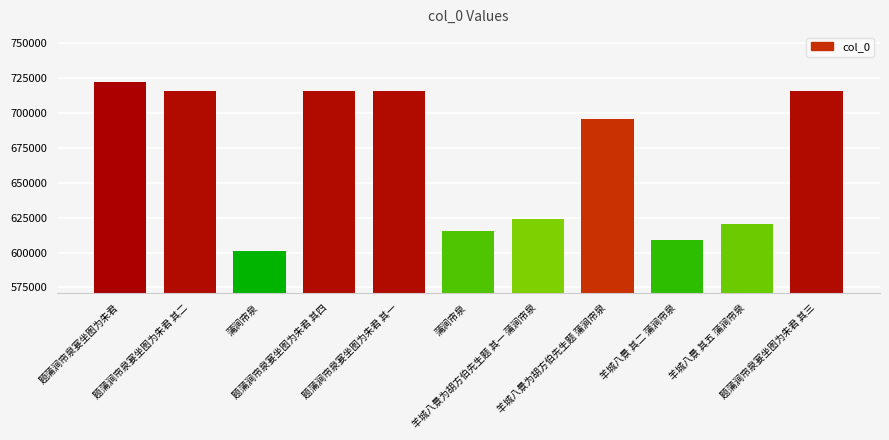

The chart shows a value of 404455 at 题蒲涧帘泉宴坐图为朱君 其一. True or false?

False